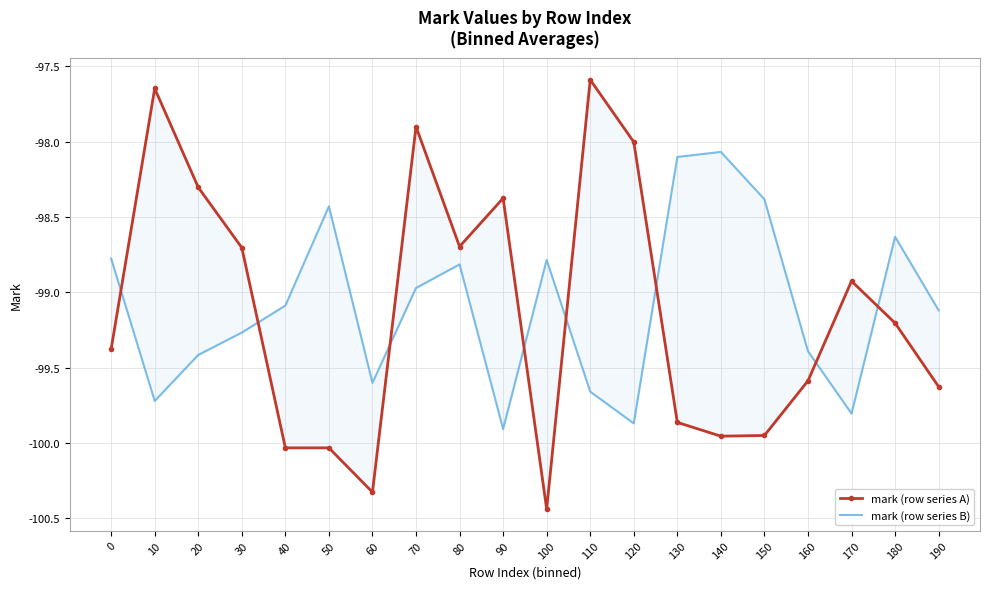

Which series has the largest range (max minus min)?

mark (row series A)